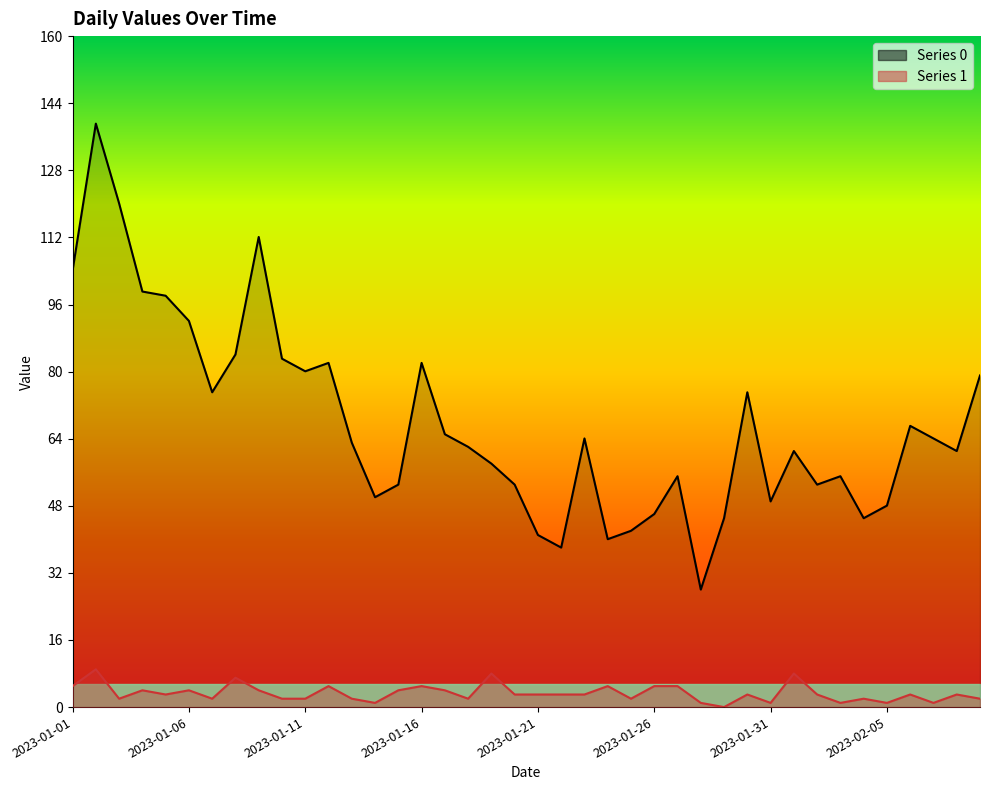

Which category has the lowest value across all series?

2023-01-29